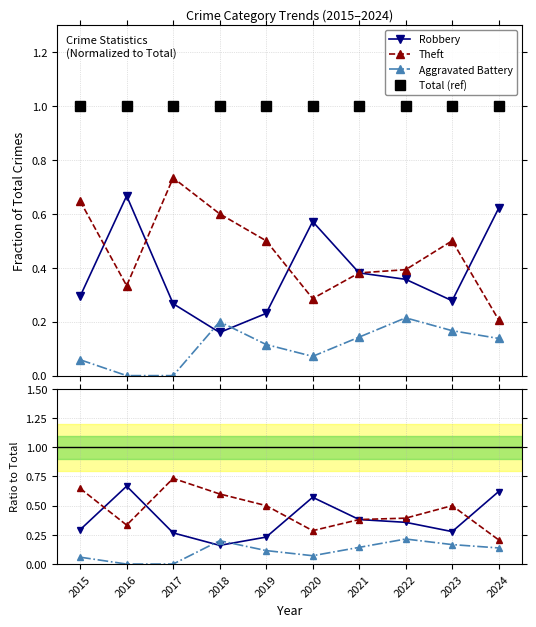

True or false: Theft has a value of 0.3 at 2016.

True